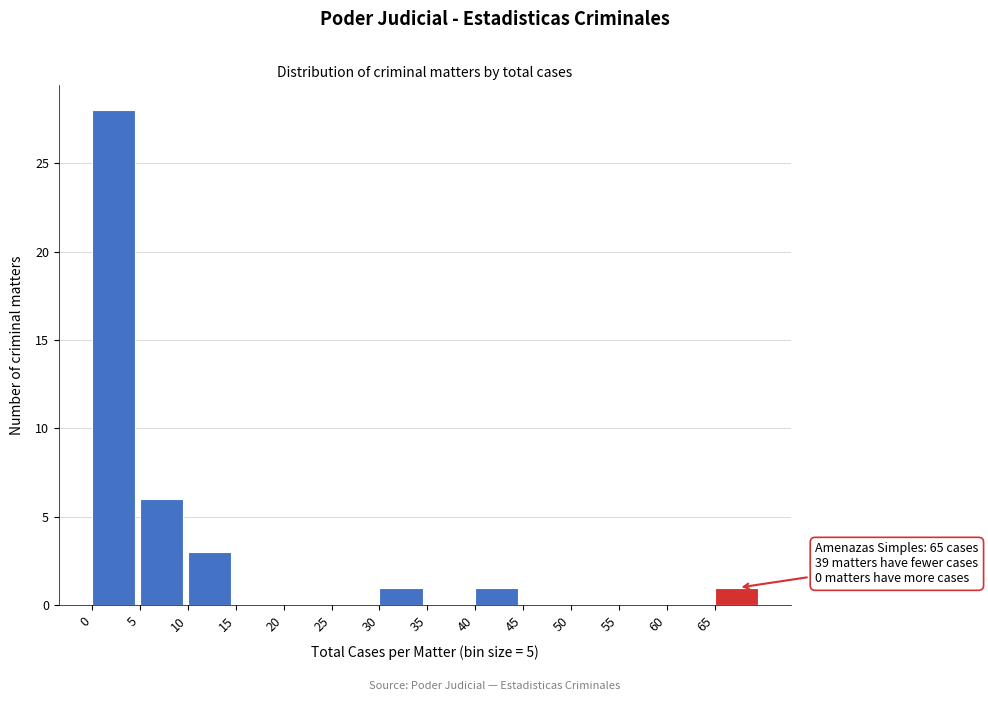

Over which range of the x-axis is the bar tallest?

0 to 5